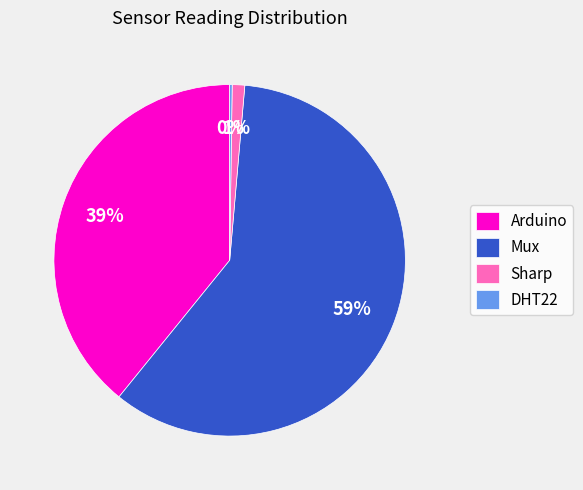

To the nearest percent, what is the average slice percentage?

25%